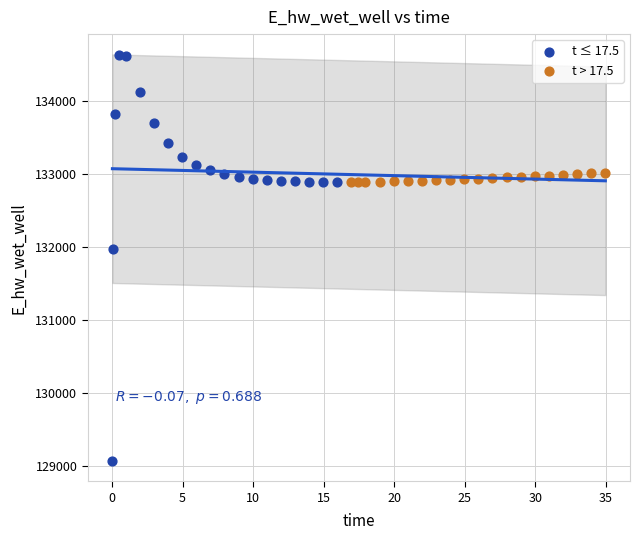

Which series reaches the maximum Y coordinate?

t ≤ 17.5